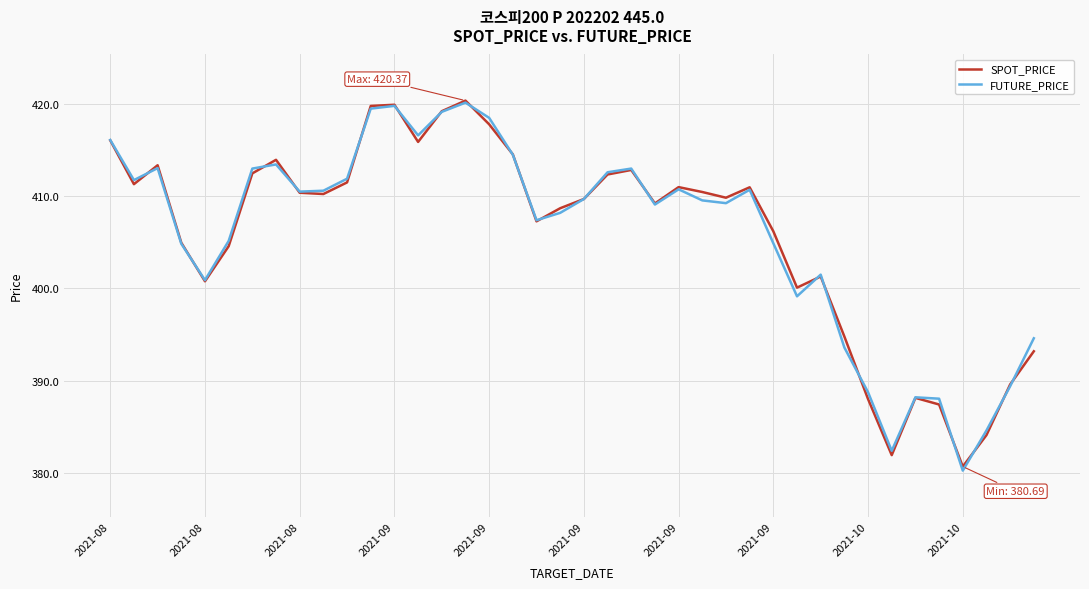

What is the minimum value for SPOT_PRICE?

380.7